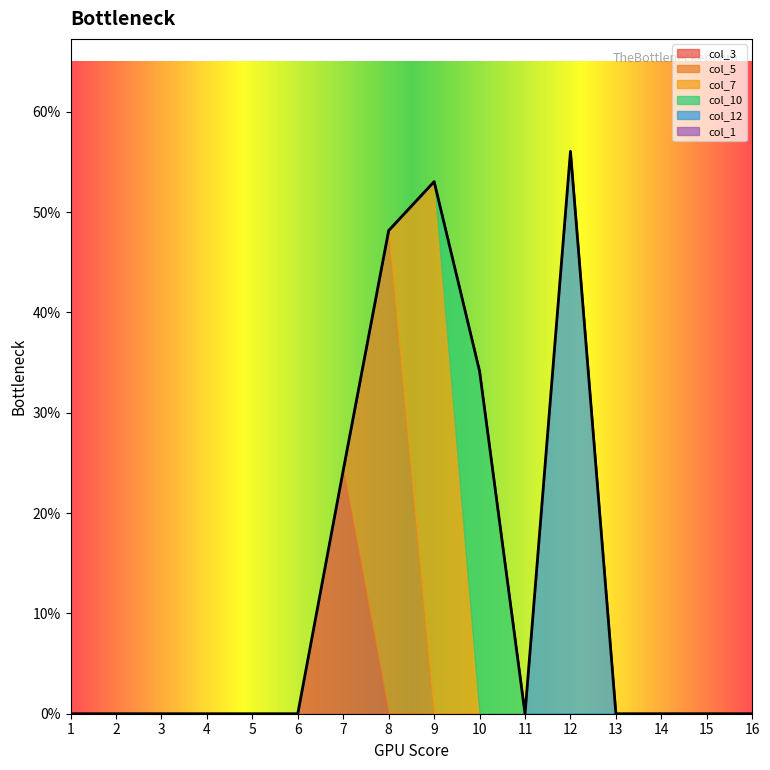

What is the value of the col_10 point at the 10th from the left?

0.3